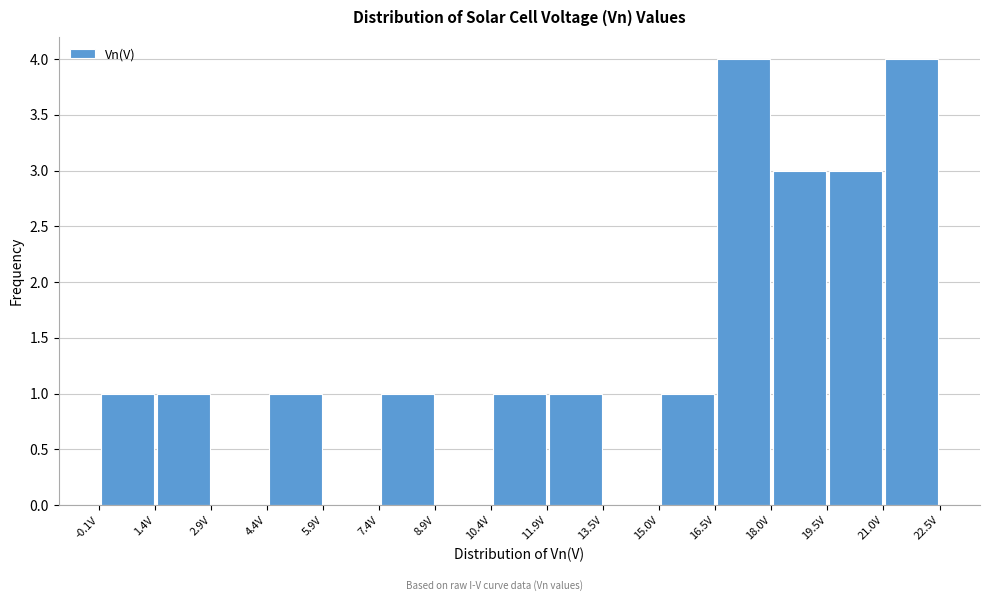

Reading left to right, transcribe this chart: for each bar, give the range it covers on the x-axis and its height. Neither the bar edges nor the heights are printed on the chart, so give them approximately, as read against the axes.

-0.2 to 1.4: 1
1.4 to 3.0: 1
3.0 to 4.4: 0
4.4 to 6.0: 1
6.0 to 7.4: 0
7.4 to 9.0: 1
9.0 to 10.4: 0
10.4 to 12.0: 1
12.0 to 13.4: 1
13.4 to 15.0: 0
15.0 to 16.4: 1
16.4 to 18.0: 4
18.0 to 19.4: 3
19.4 to 21.0: 3
21.0 to 22.6: 4